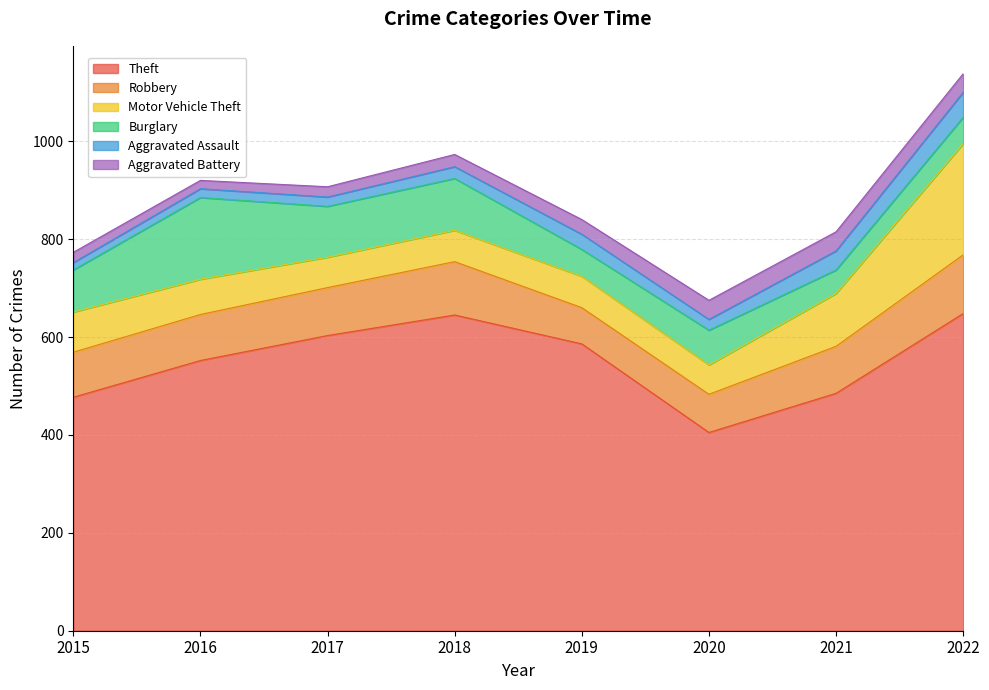

How many intersections are there between Motor Vehicle Theft and Robbery?

1